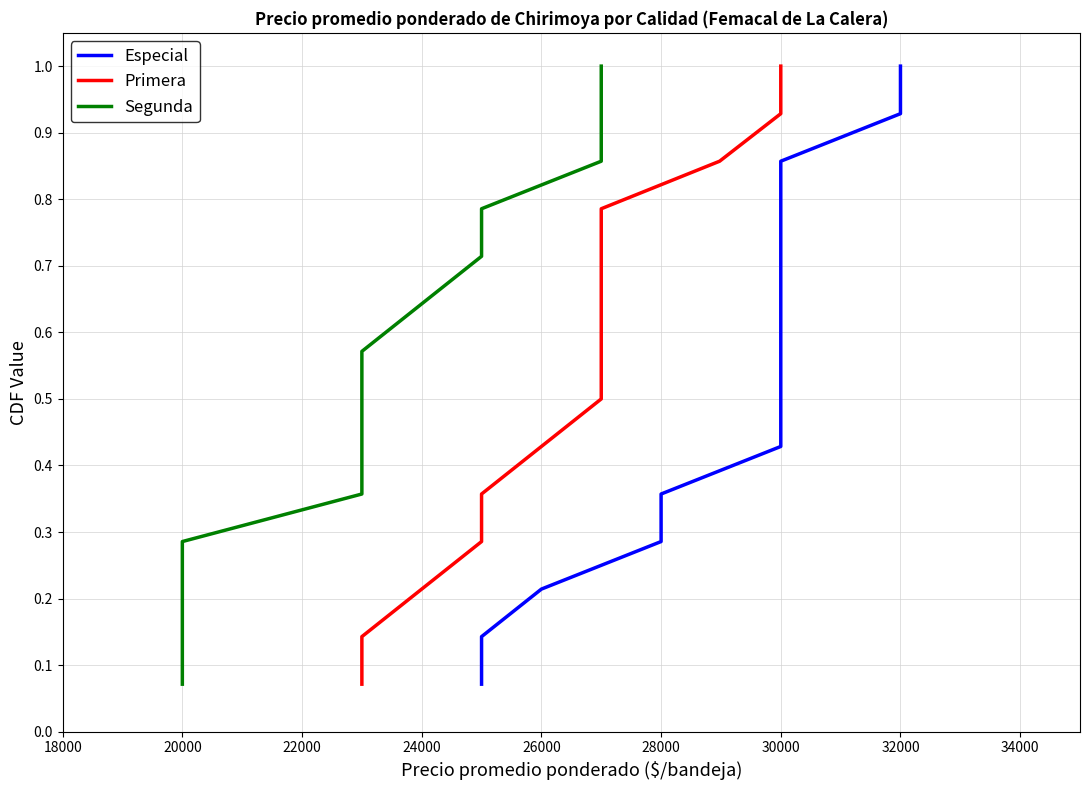

Which series has the widest spread of values?

Especial